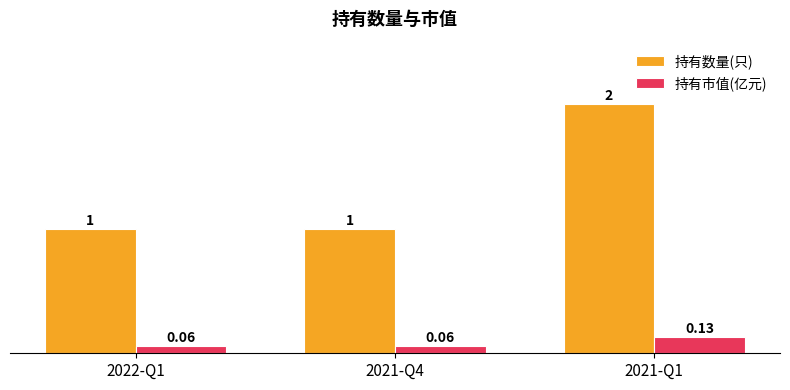

What is the label of the 3rd bar from the left?

2021-Q1